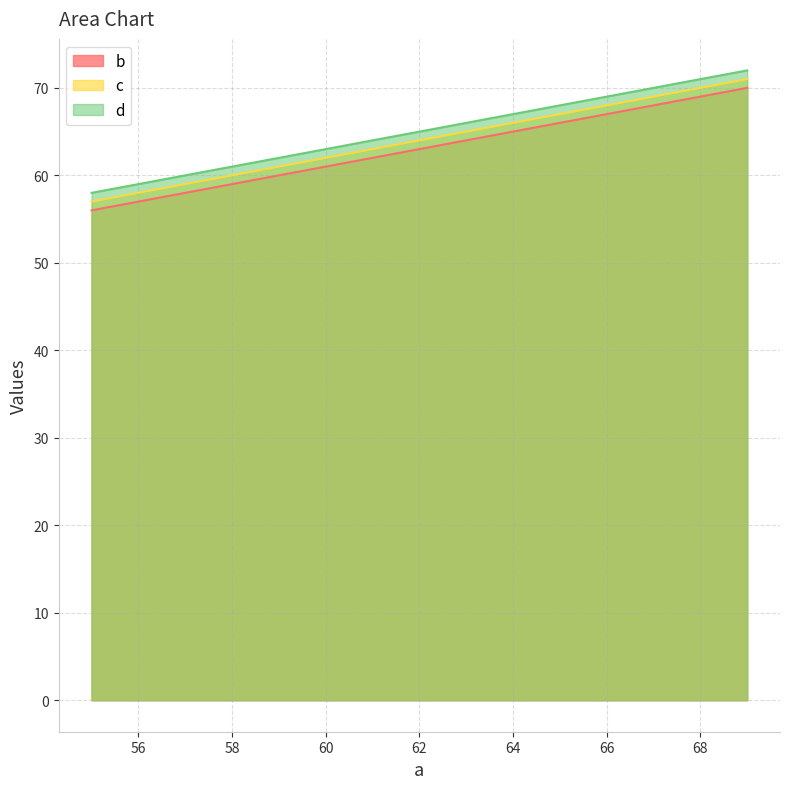

What is the difference between the maximum and minimum values in the c series?

14